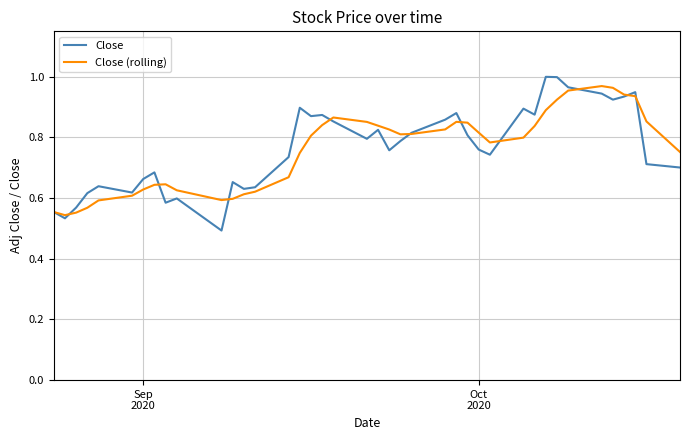

Which series has the widest spread of values?

Close